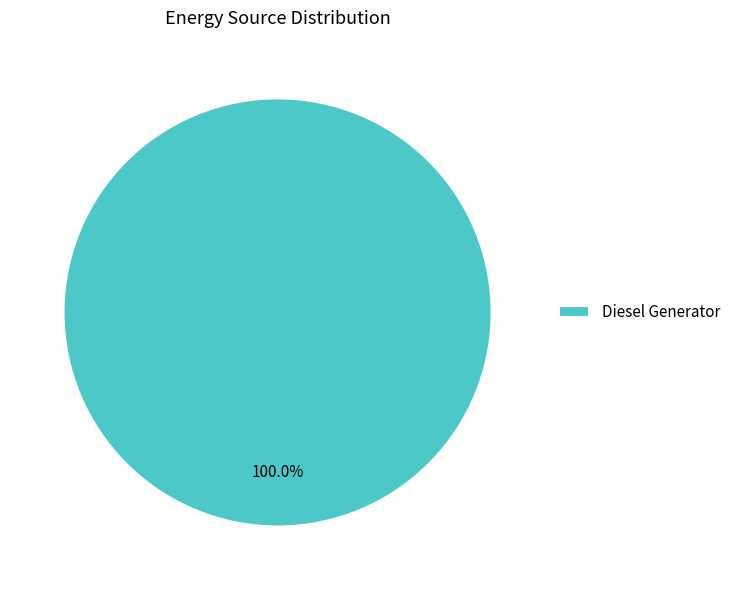

Is Diesel Generator the majority of the pie?

Yes